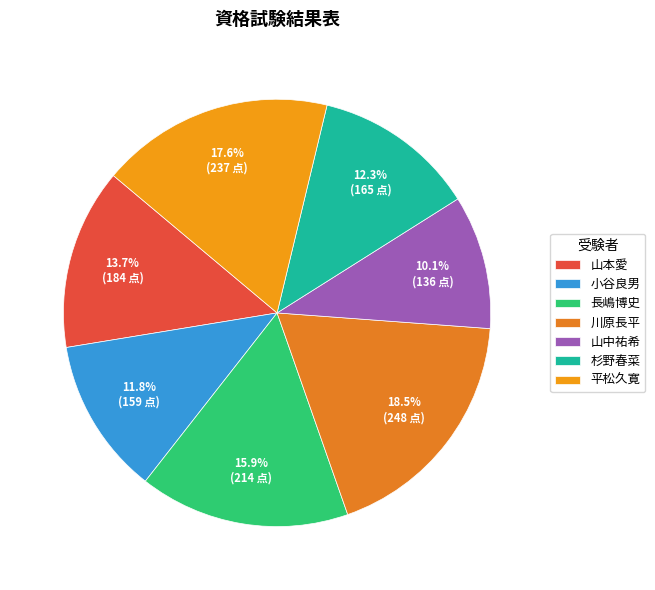

Is it true that 小谷良男 is 12% of the pie?

True